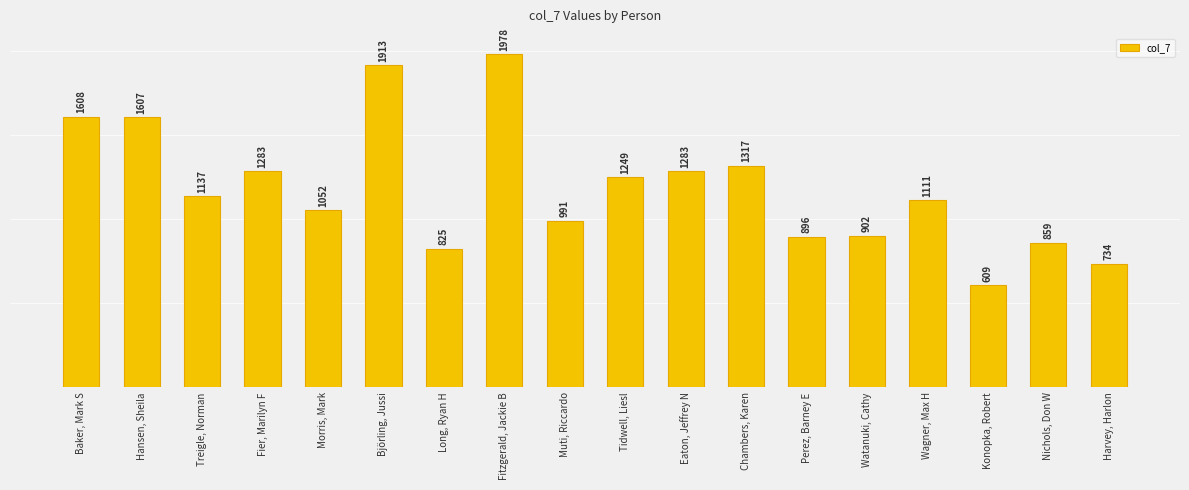

What is the difference between the values at Björling, Jussi and Baker, Mark S?

305